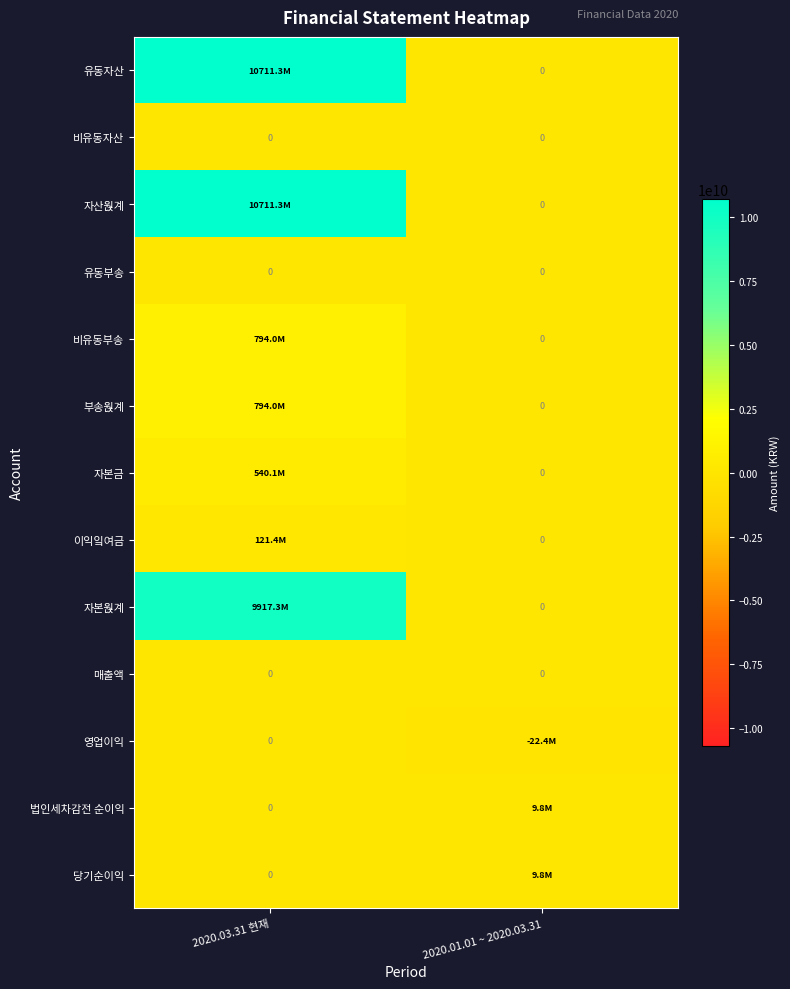

What is the greatest value displayed?

10711294930